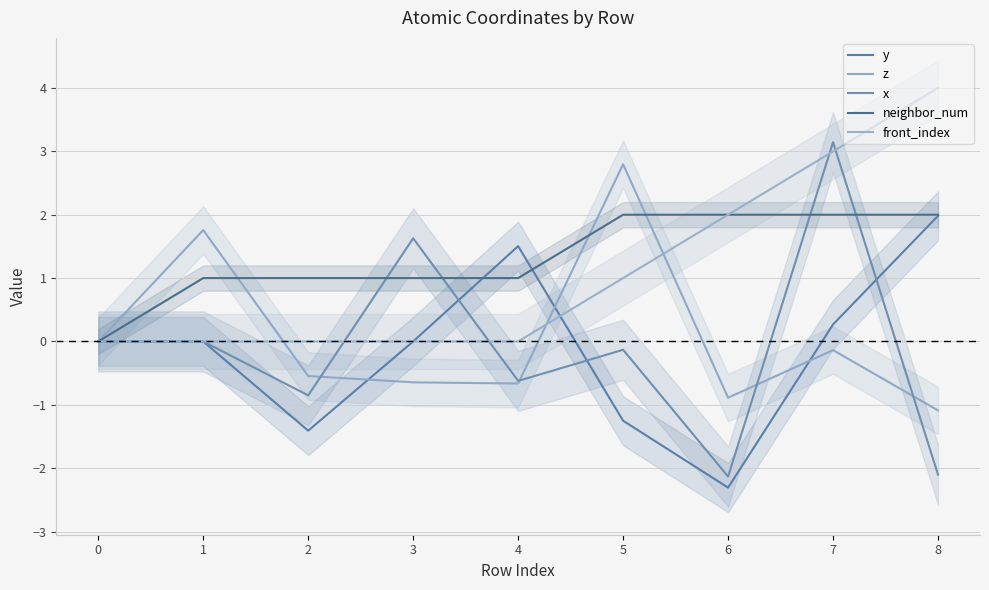

What is the greatest value displayed?

4.0